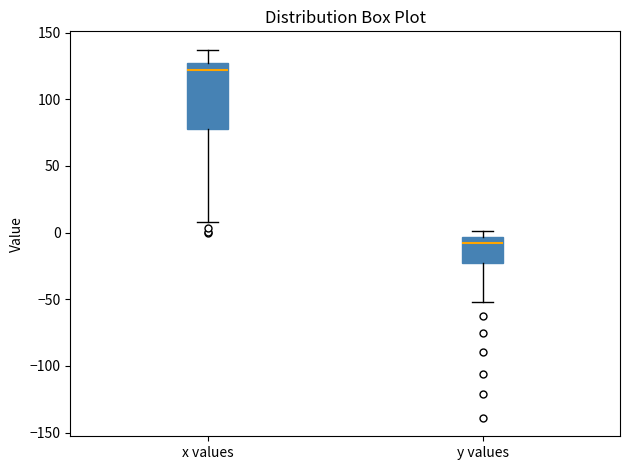

Where does the lower whisker of the box for x values end on the y-axis? The values are not printed on the chart, so give them approximately, as read against the axis.

10